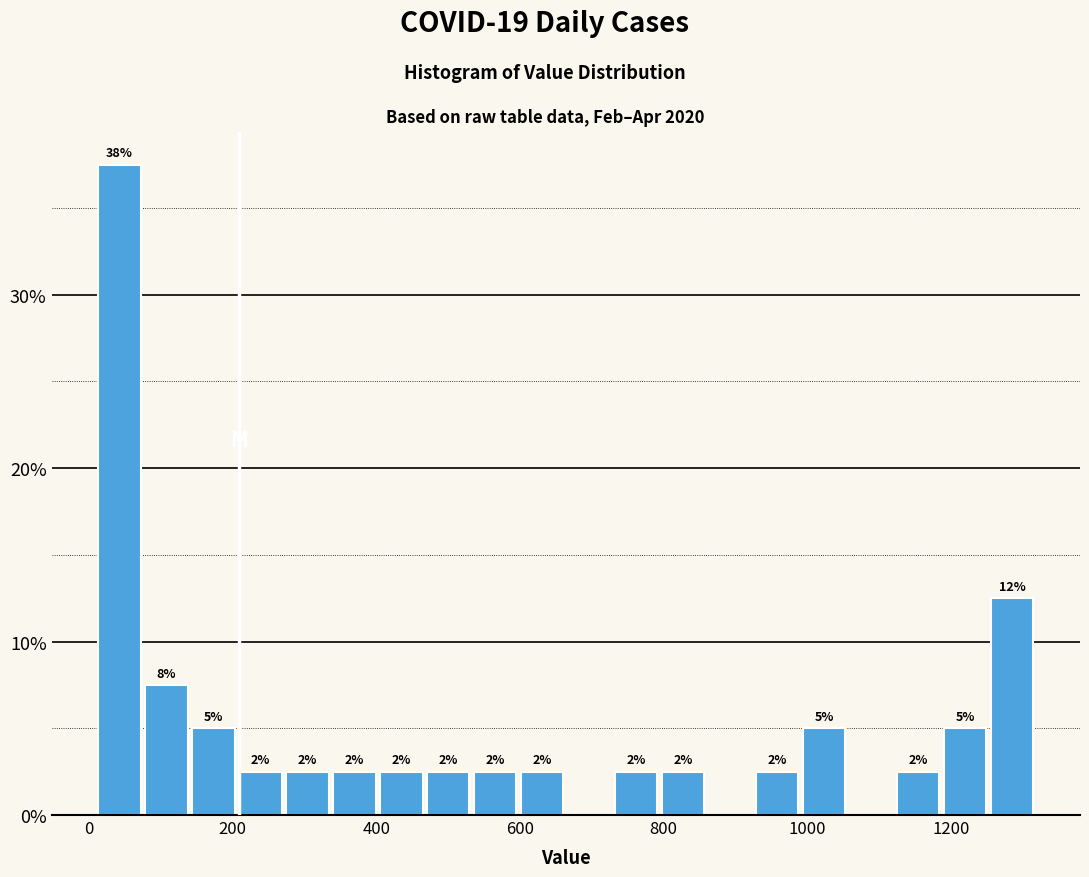

Around what value on the x-axis is the tallest bar? Give the approximate position of its centre, as read against the axis.

40